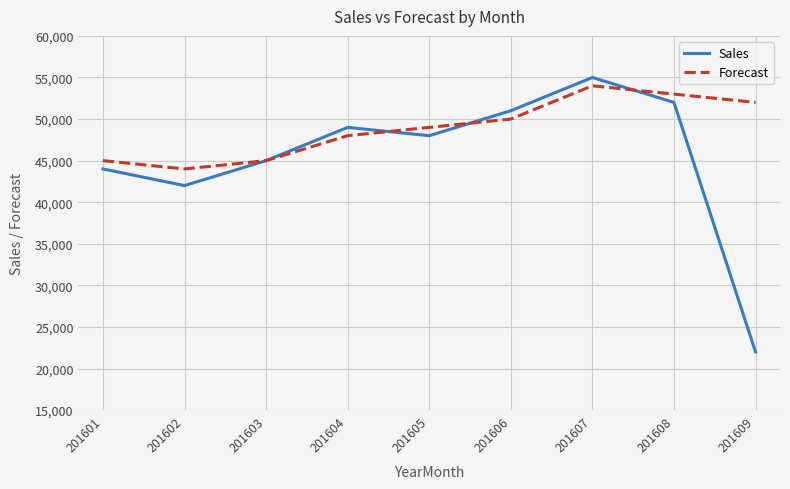

Which series has the largest total across all categories?

Forecast